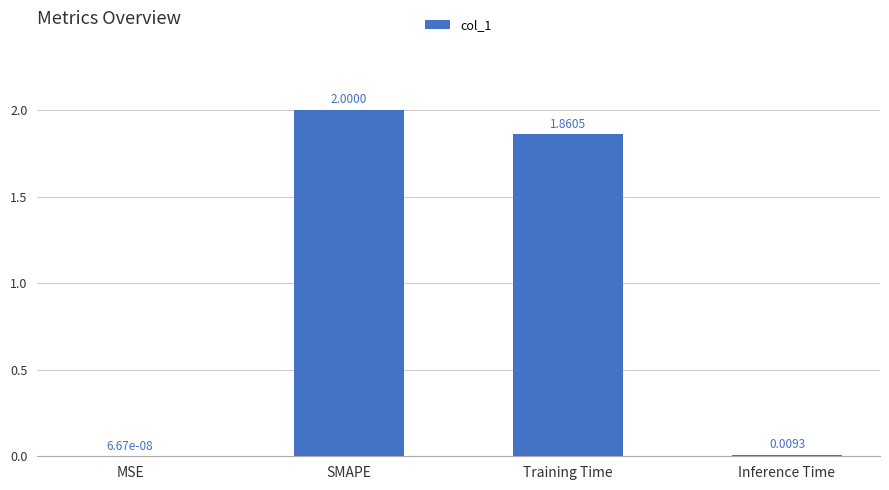

Where does the data first go above 1?

SMAPE